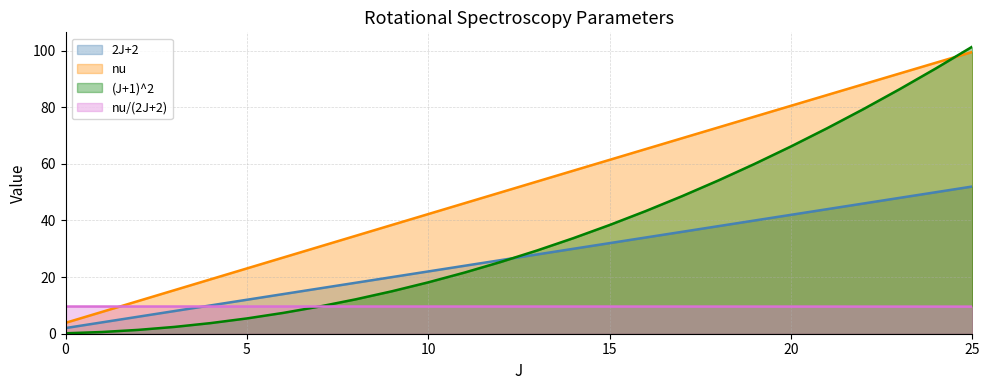

Between 20 and 21, which series saw the biggest shift?

(J+1)^2